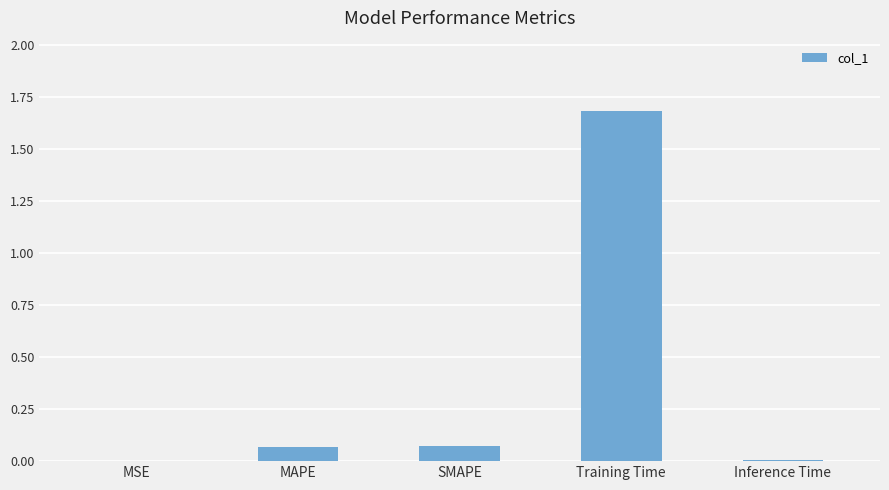

What is the difference between the values at Training Time and MAPE?

1.6